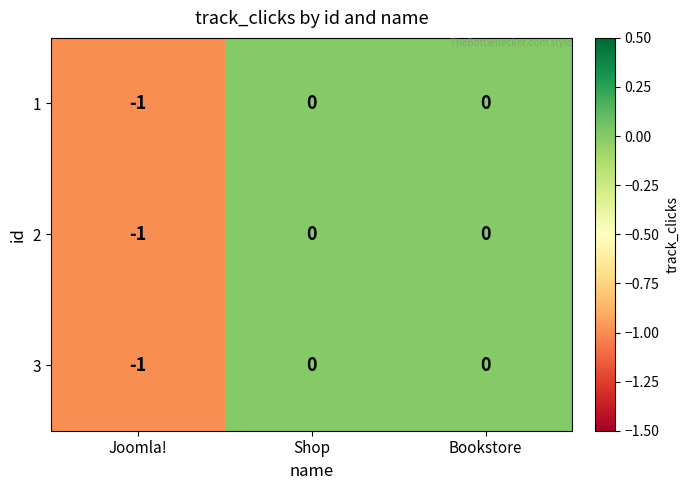

Is the value of 1 at Shop greater than the value of 3 at Joomla!?

Yes